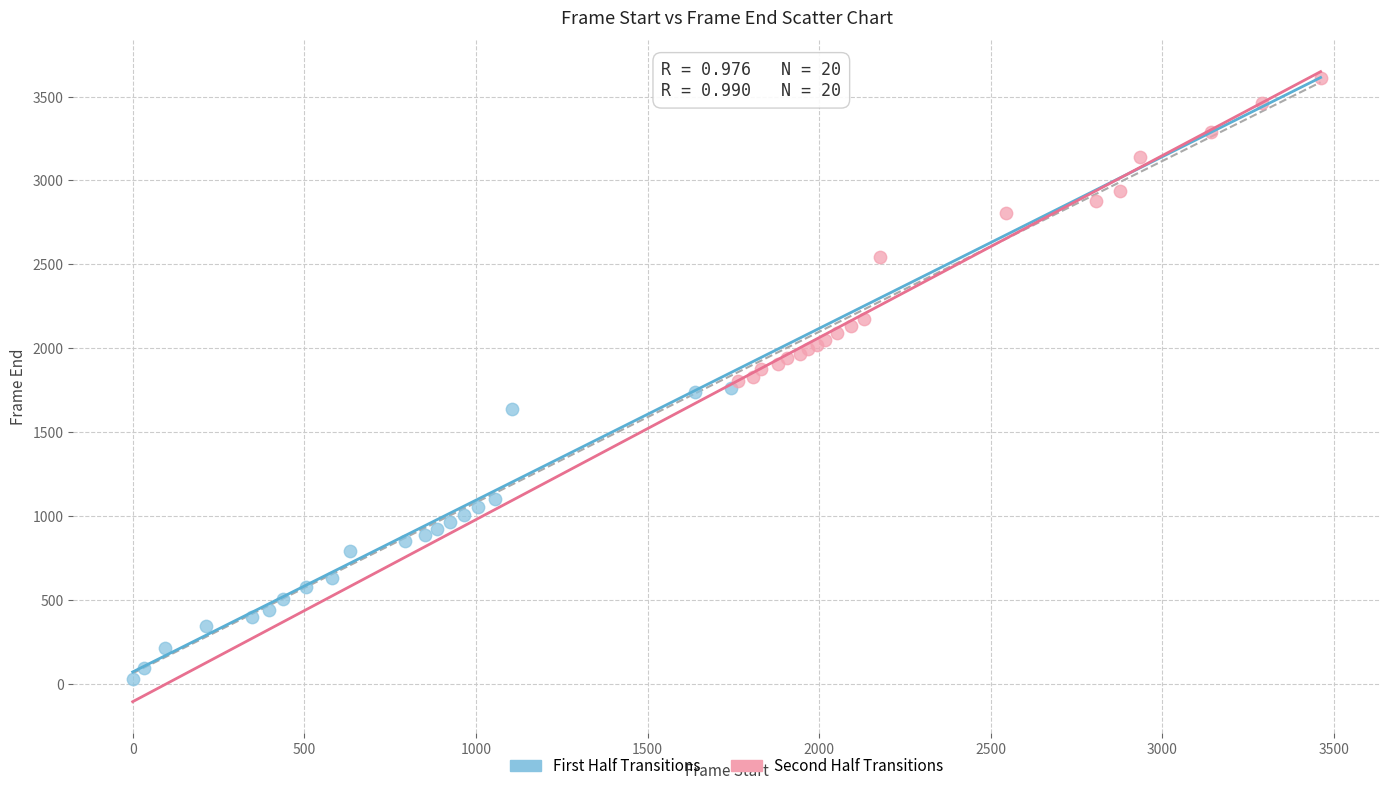

What are all the series names shown in the legend?

First Half Transitions, Second Half Transitions